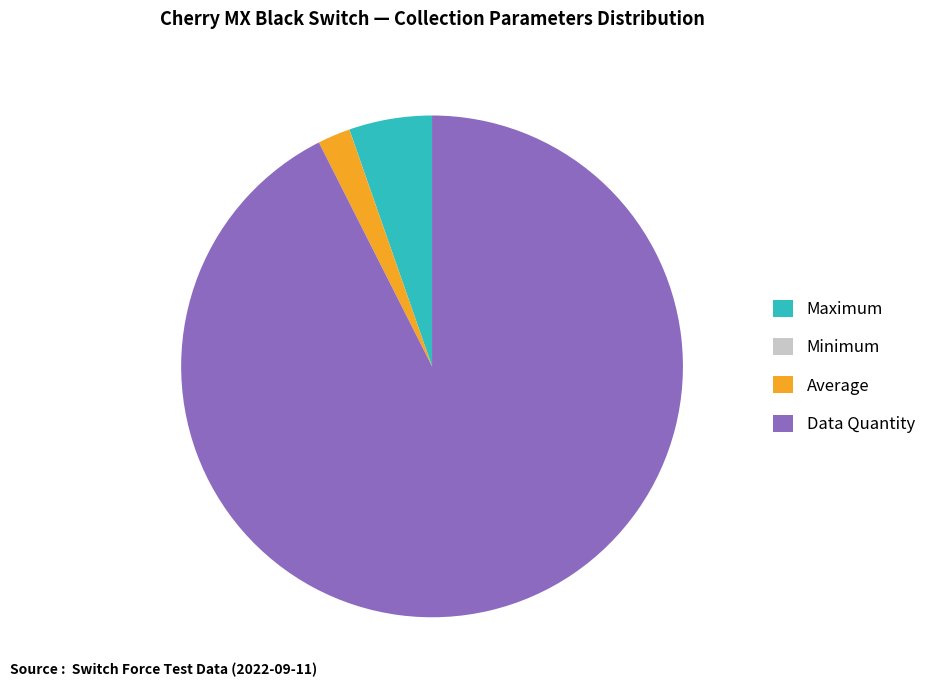

Which slice is the largest?

Data Quantity